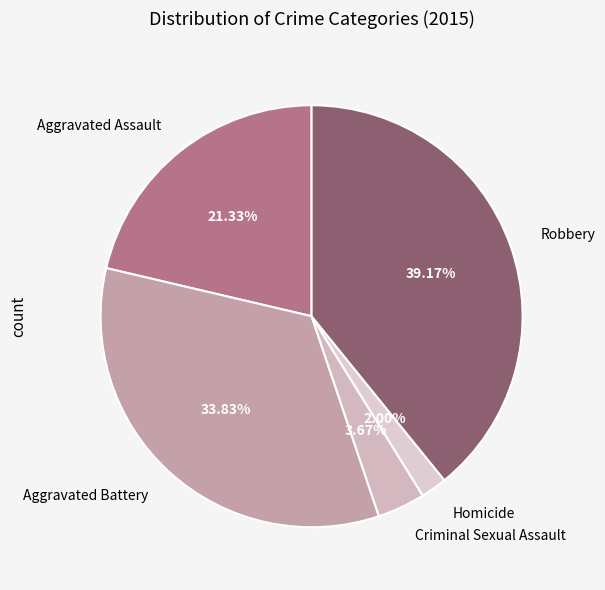

What is the total percentage of Homicide and Criminal Sexual Assault?

5.7%